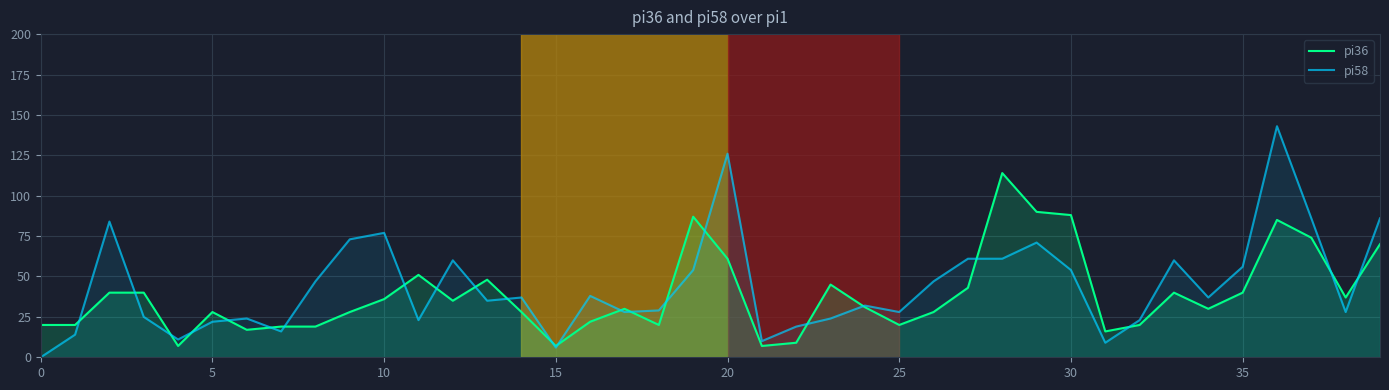

What is the highest value of the pi58 series?

143